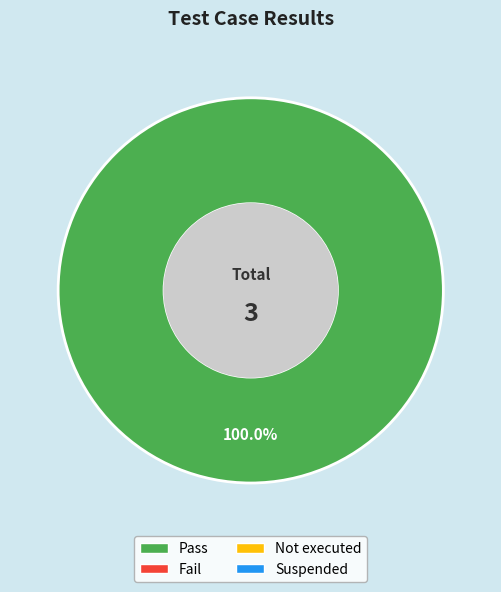

Is there a majority slice in this chart?

Yes